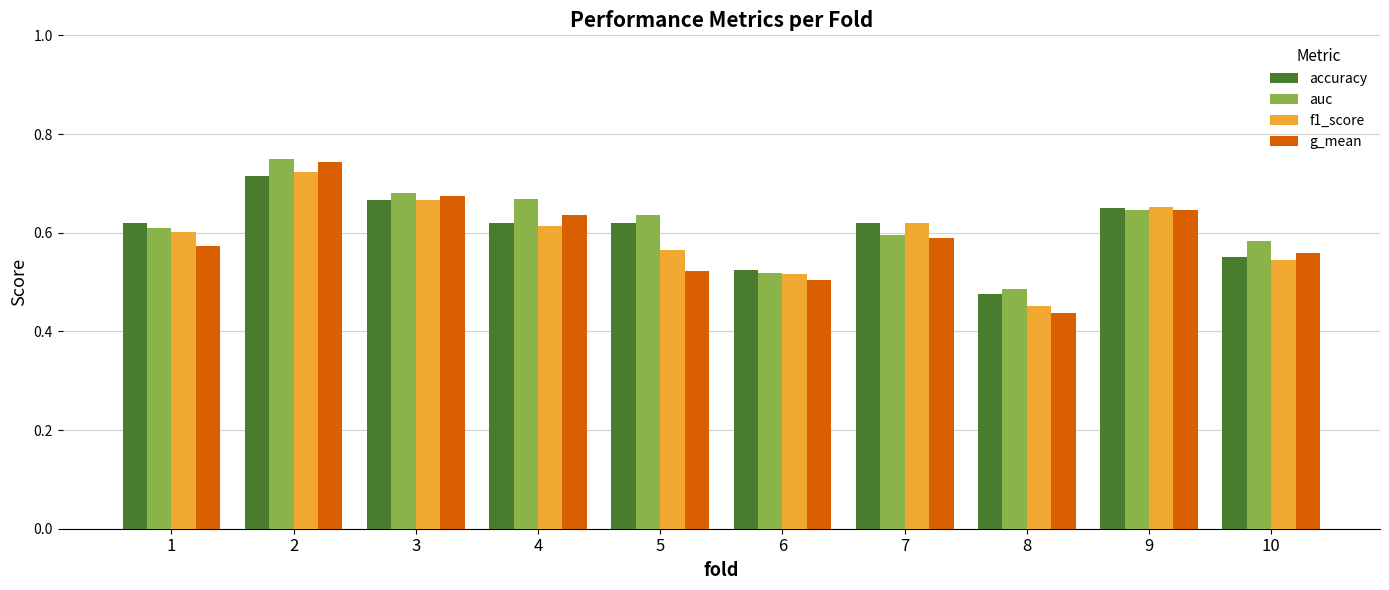

List the series in order of their overall mean, highest first.

auc, accuracy, f1_score, g_mean